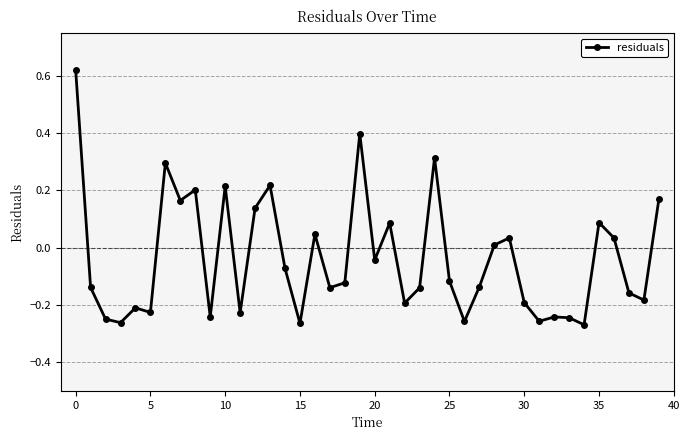

True or false: the data has more than 1 interior local peaks.

True